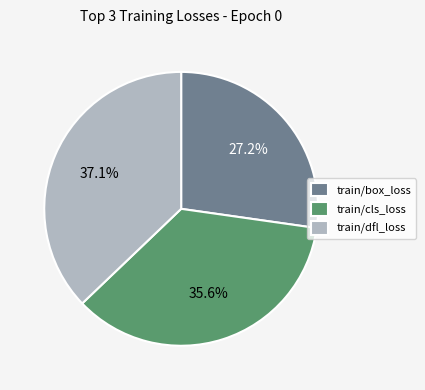

Is there a majority slice in this chart?

No